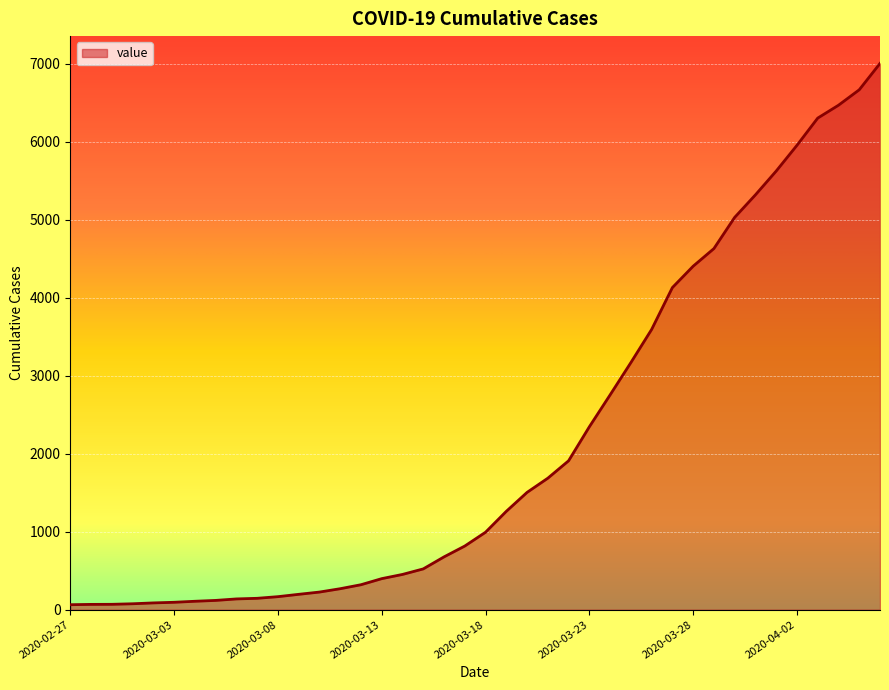

What is the maximum value shown in the chart?

7004